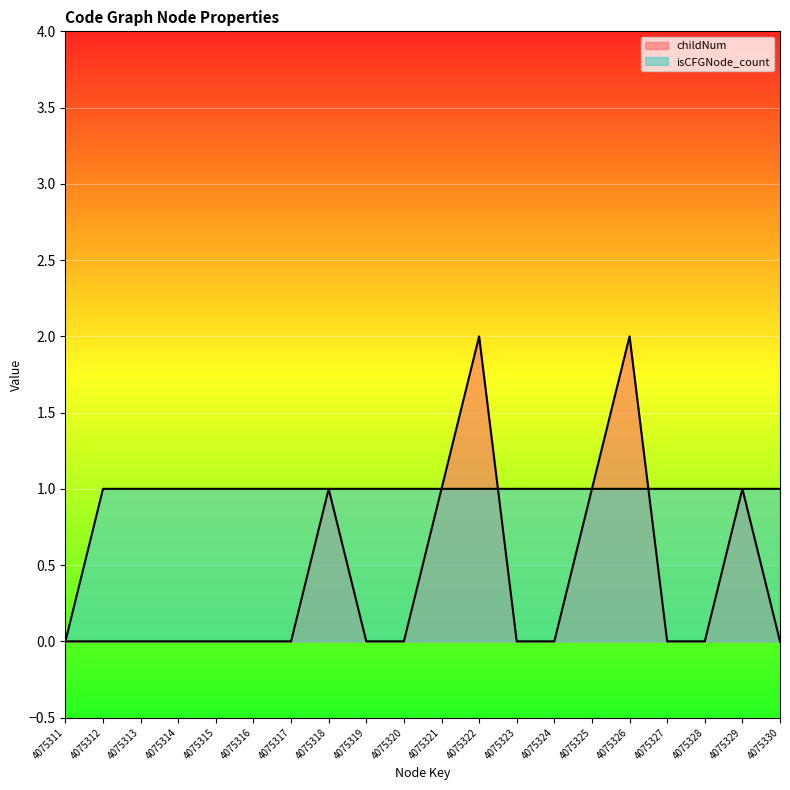

Reading left to right, what are all the values shown in this chart?

childNum: 4075311=0	4075312=0	4075313=0	4075314=0	4075315=0	4075316=0	4075317=0	4075318=1	4075319=0	4075320=0	4075321=1	4075322=2	4075323=0	4075324=0	4075325=1	4075326=2	4075327=0	4075328=0	4075329=1	4075330=0
isCFGNode_count: 4075311=0	4075312=1	4075313=1	4075314=1	4075315=1	4075316=1	4075317=1	4075318=1	4075319=1	4075320=1	4075321=1	4075322=1	4075323=1	4075324=1	4075325=1	4075326=1	4075327=1	4075328=1	4075329=1	4075330=1